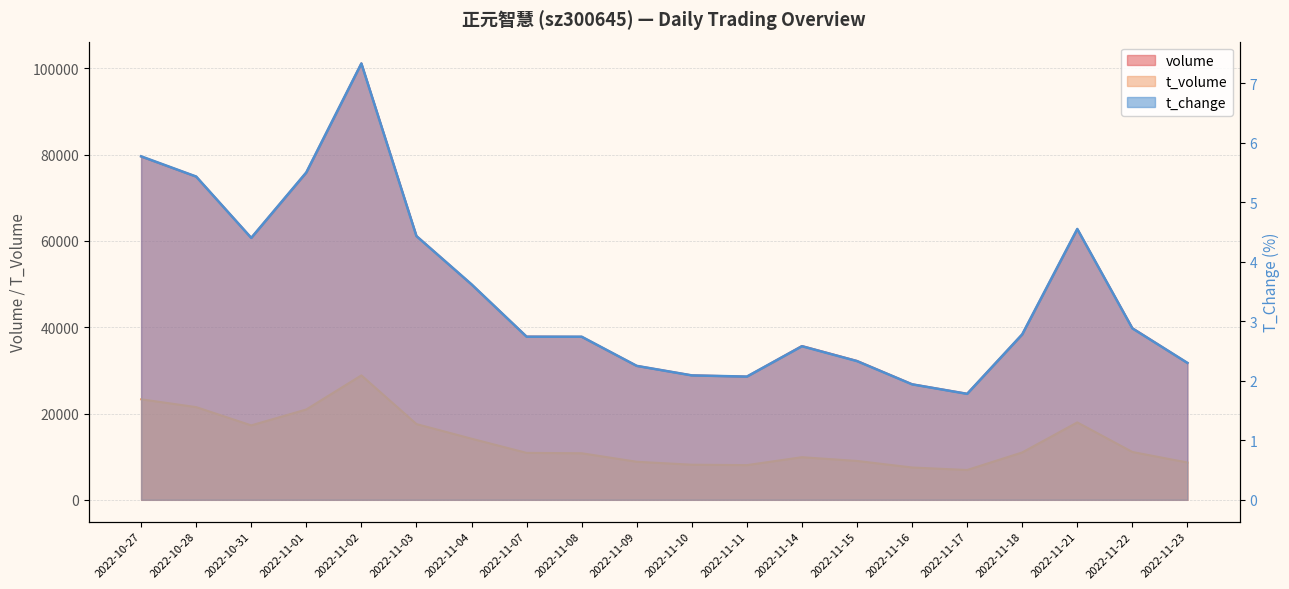

What is the label of the 20th point from the left?

2022-11-23